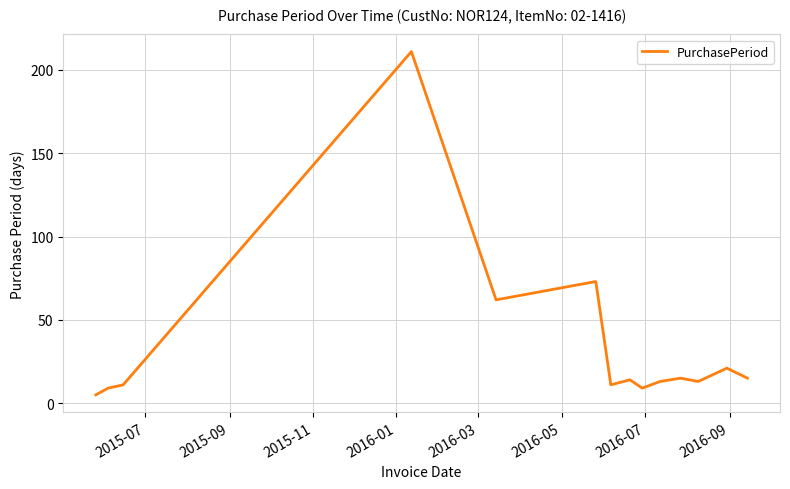

Is this an area chart (filled region under the line)?

No